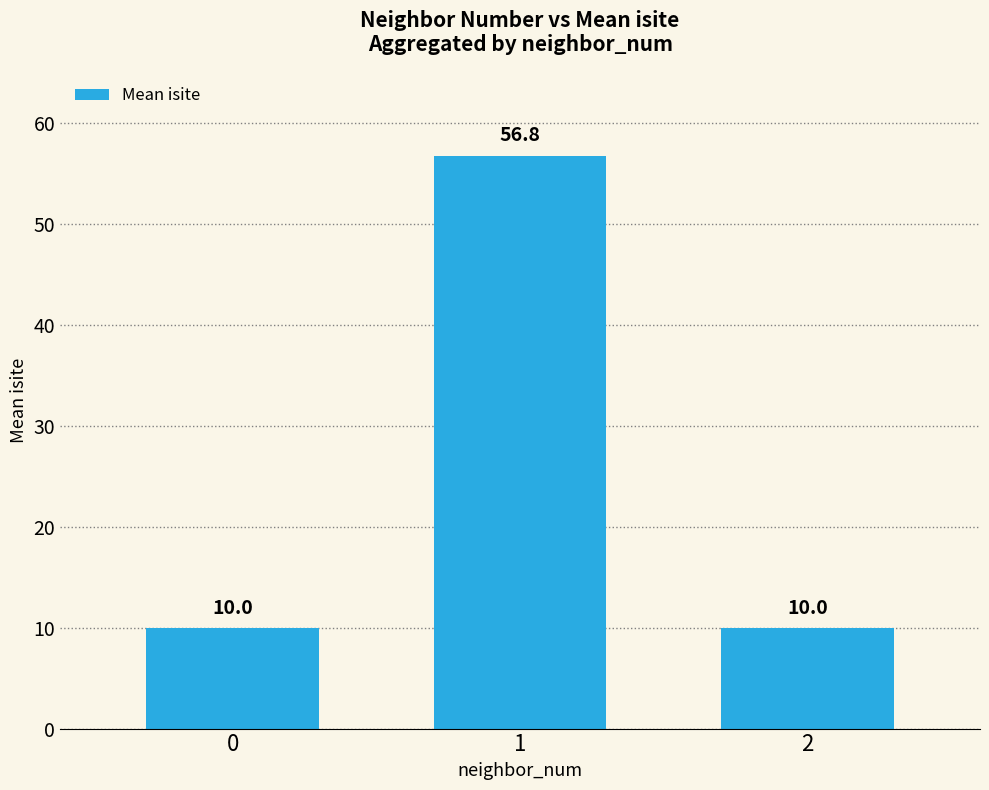

Reading right to left, transcribe all the data shown in this chart.

10.0	56.8	10.0